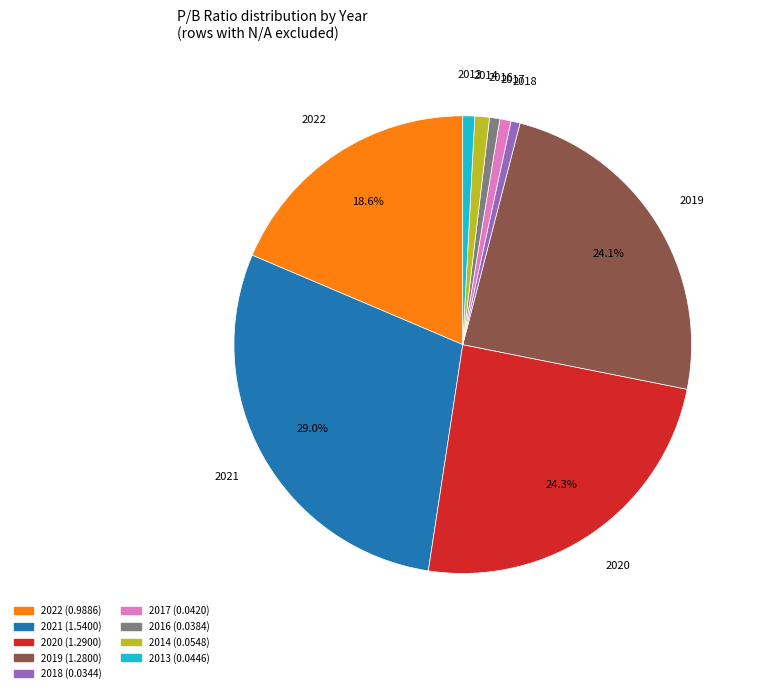

Does 2013 account for over 50% of the chart?

No